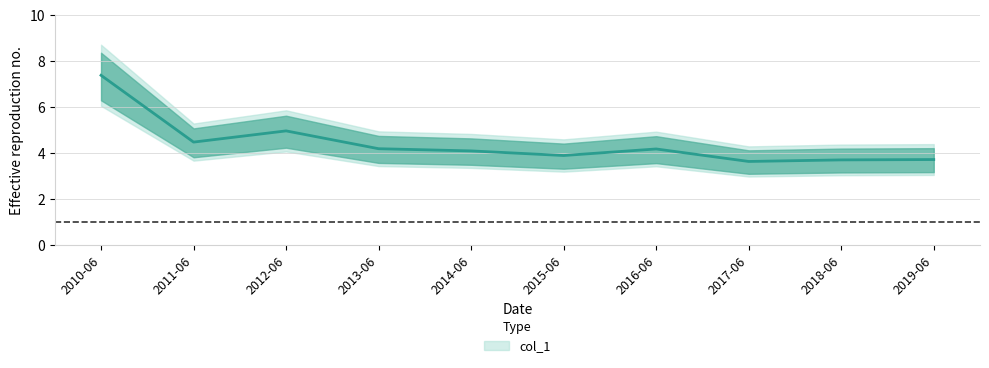

List the labels in order of value, smallest first.

2017-06, 2018-06, 2019-06, 2015-06, 2014-06, 2016-06, 2013-06, 2011-06, 2012-06, 2010-06